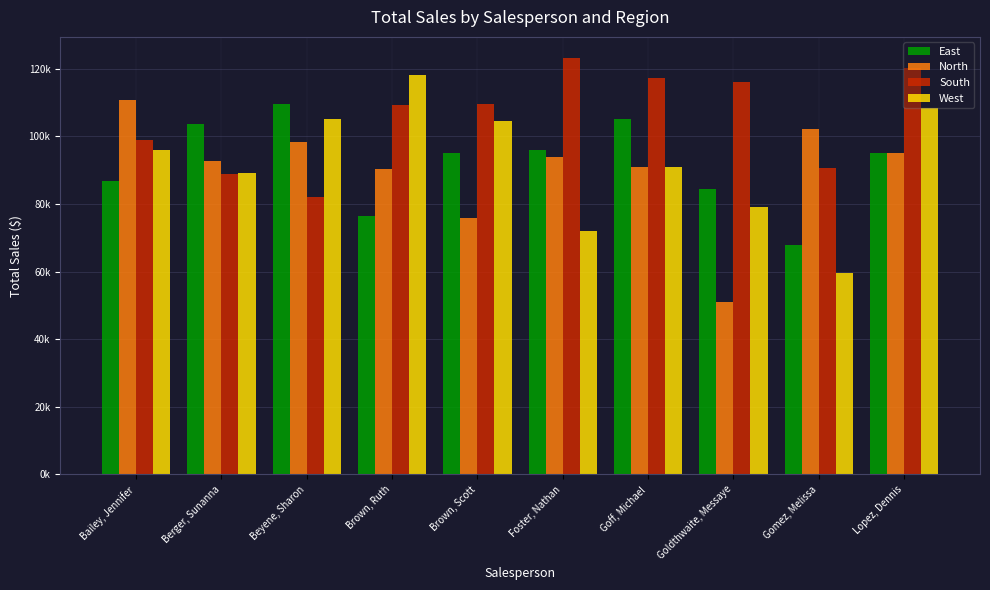

Does the chart contain any negative values?

No